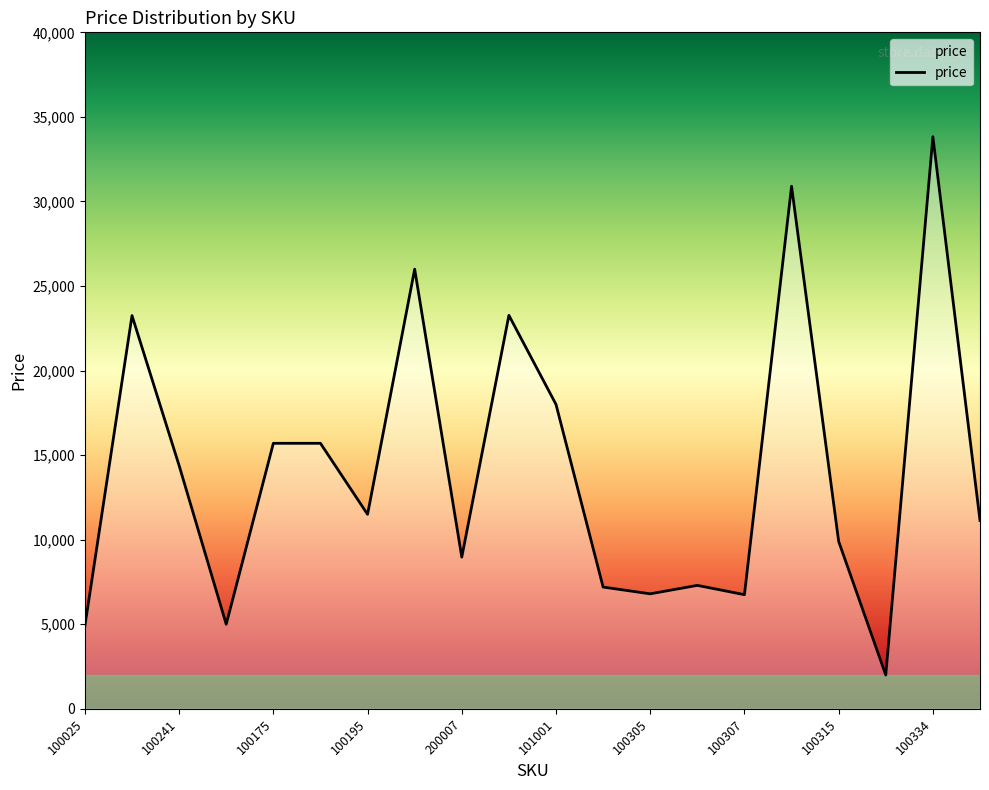

What is the difference between the maximum and minimum values?

31828